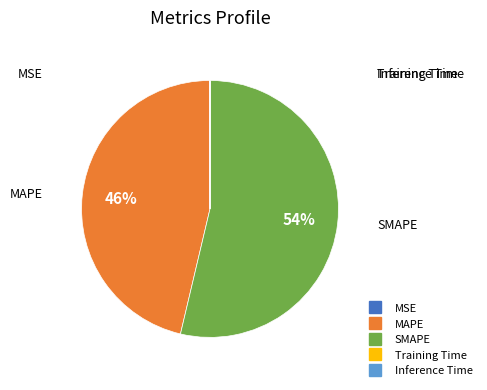

Which category accounts for the majority?

SMAPE